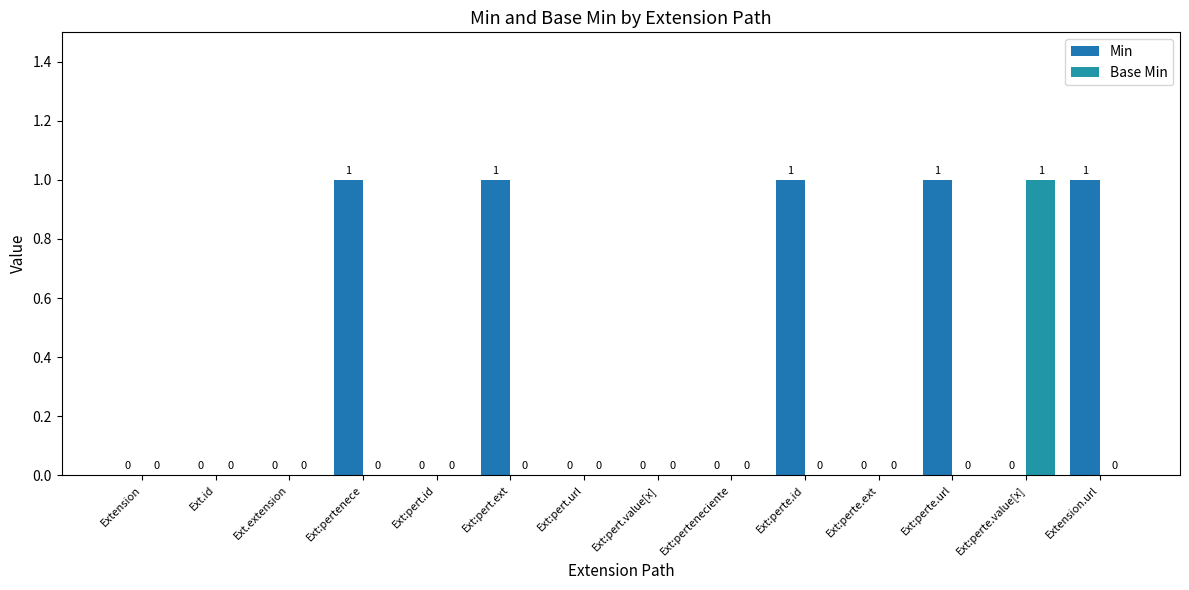

List the series in order of their overall mean, highest first.

Min, Base Min